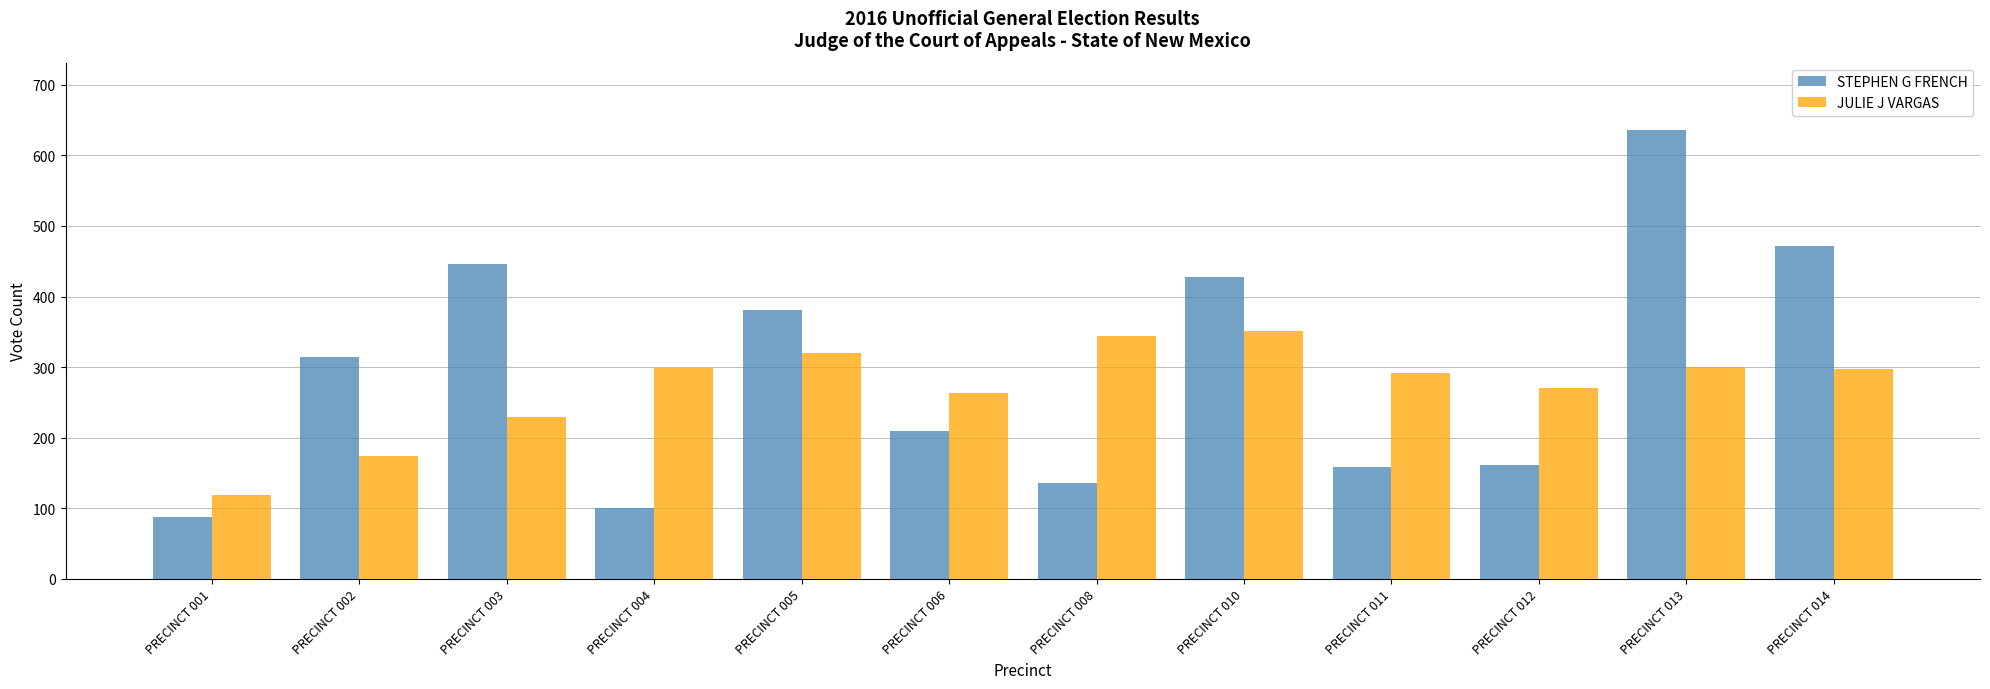

Which series has the largest range (max minus min)?

STEPHEN G FRENCH